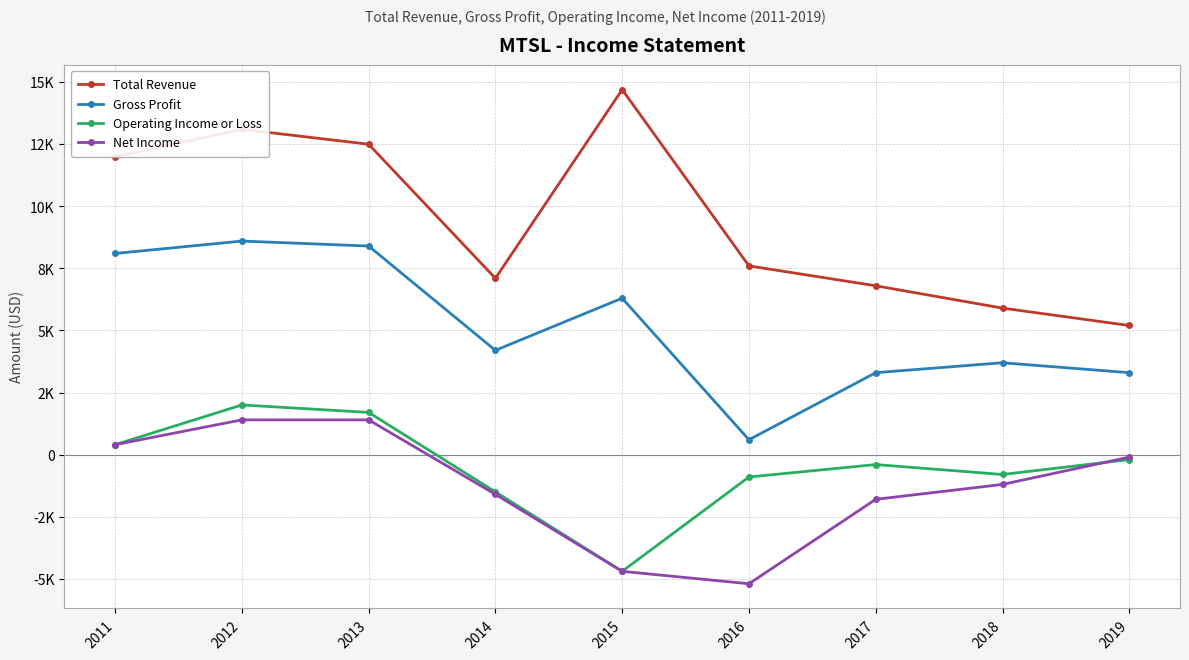

True or false: Net Income has a value of -2520 at 2017.

False